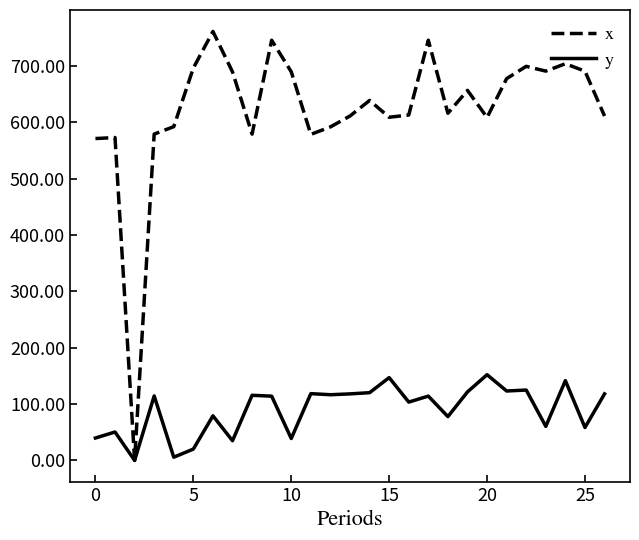

Which series has the largest range (max minus min)?

x